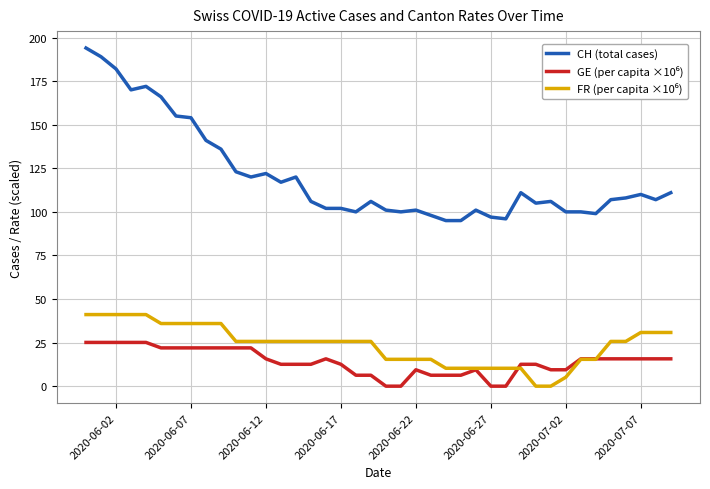

Which series has the largest total across all categories?

CH (total cases)